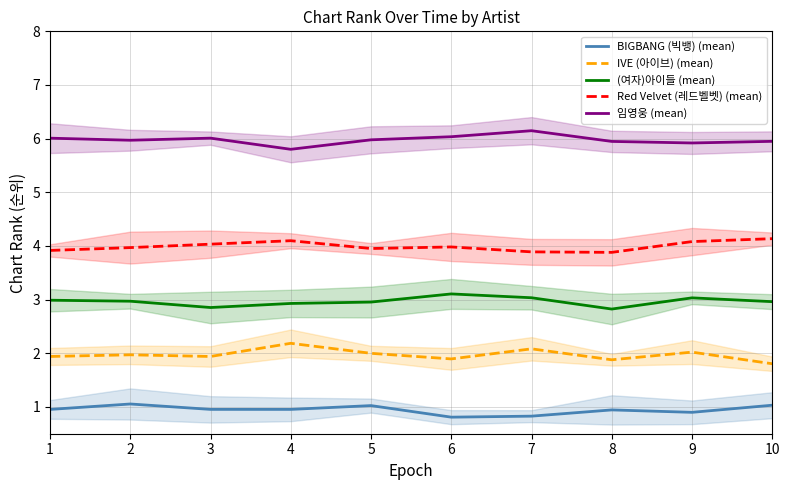

Which series changed the most between 7 and 9?

임영웅 (mean)